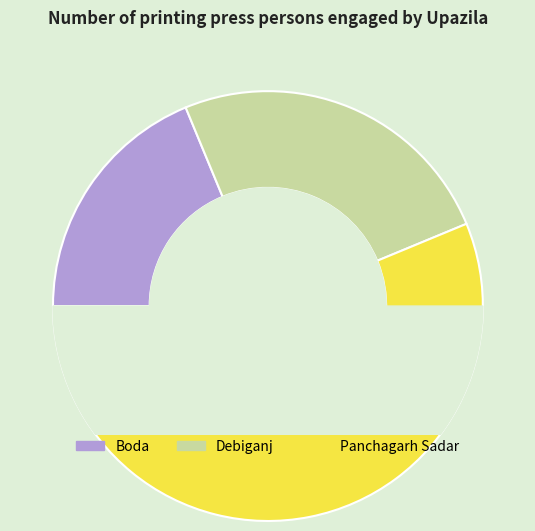

Rank the categories by value from lowest to highest.

Boda, Debiganj, Panchagarh Sadar